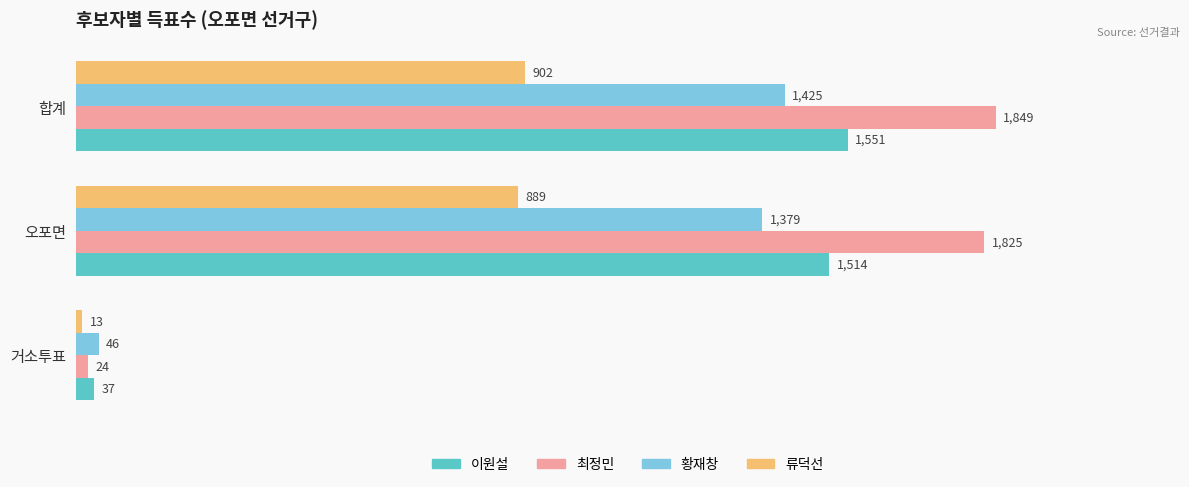

What is the greatest value displayed?

1849